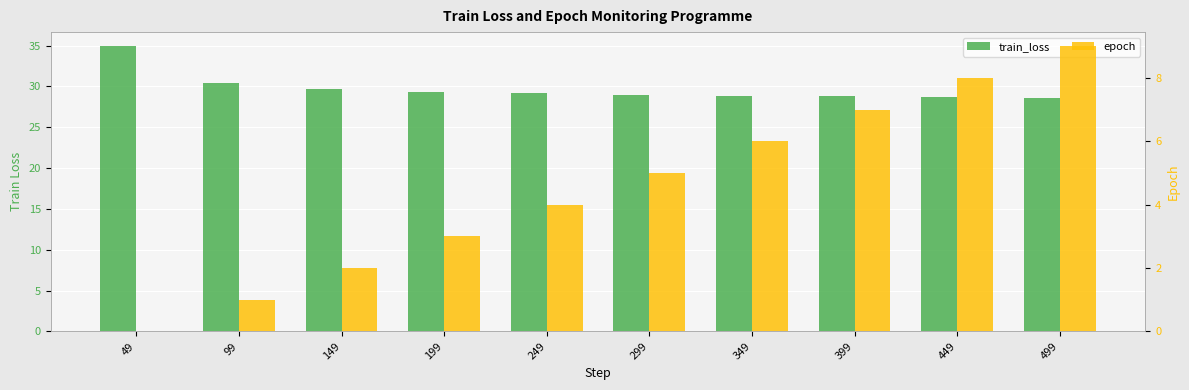

What is the average value of the train_loss series?

29.7